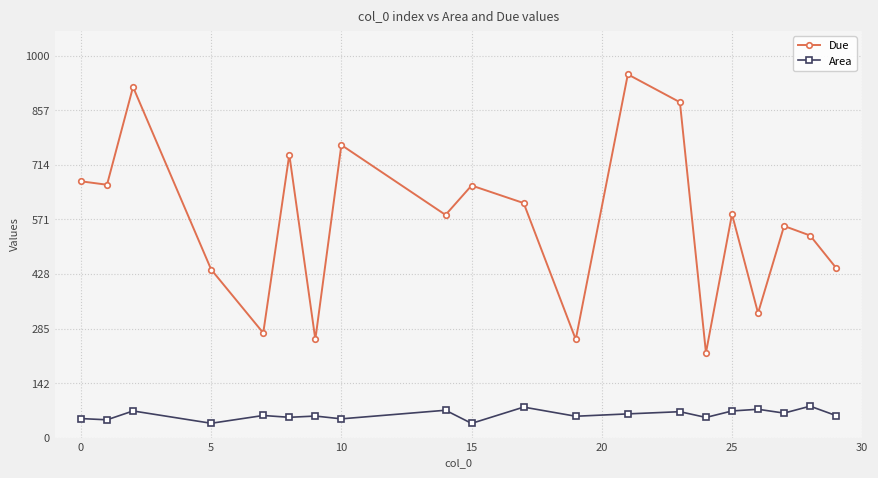

Rank the series by their average value, from highest to lowest.

Due, Area